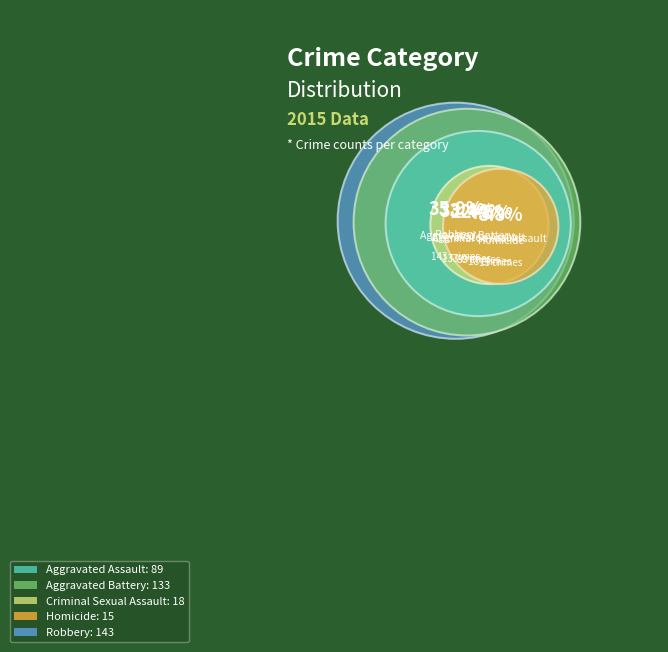

The Criminal Sexual Assault slice represents 5% of the pie. True or false?

True